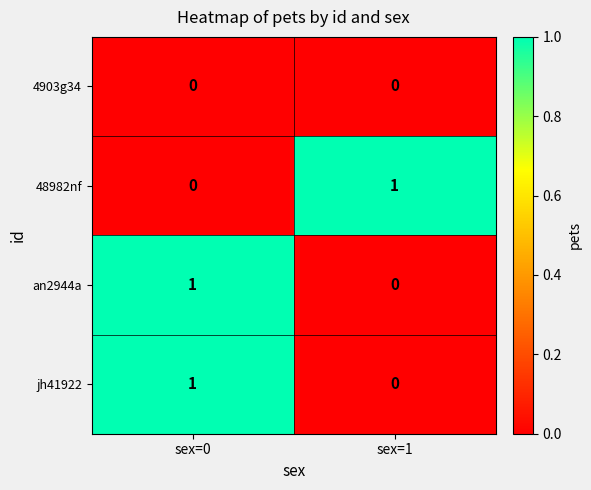

Is it true that an2944a equals -1 at sex=1?

False